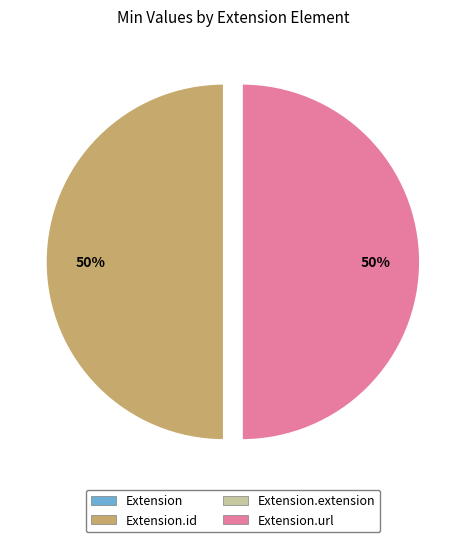

To the nearest percent, what is the average slice percentage?

25%